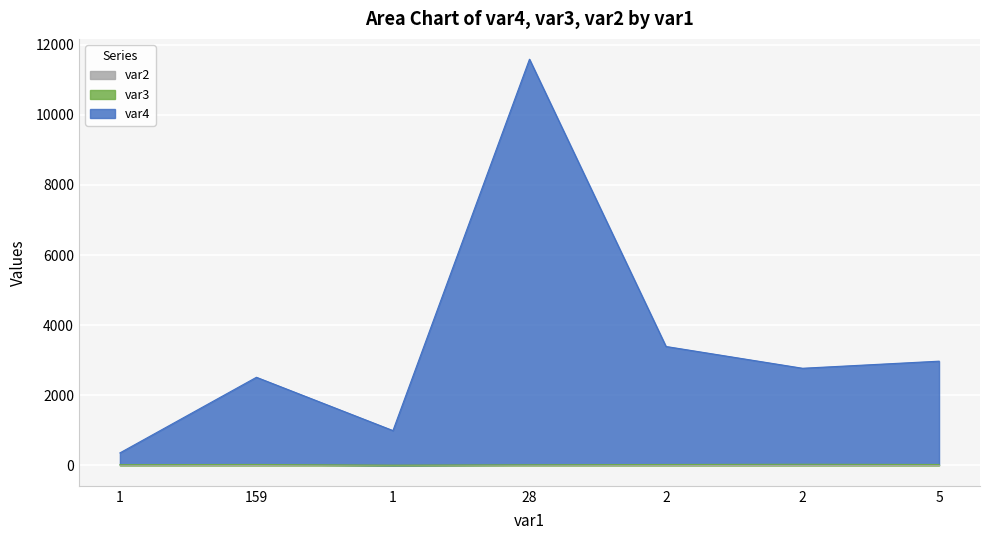

At which label does var4 reach its minimum?

1